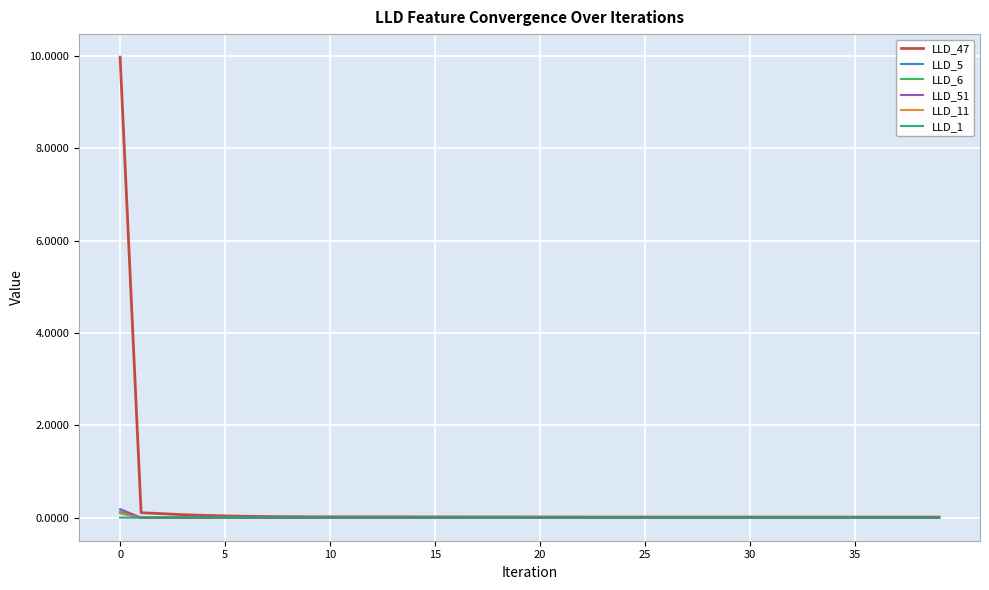

Which series has the largest total across all categories?

LLD_47